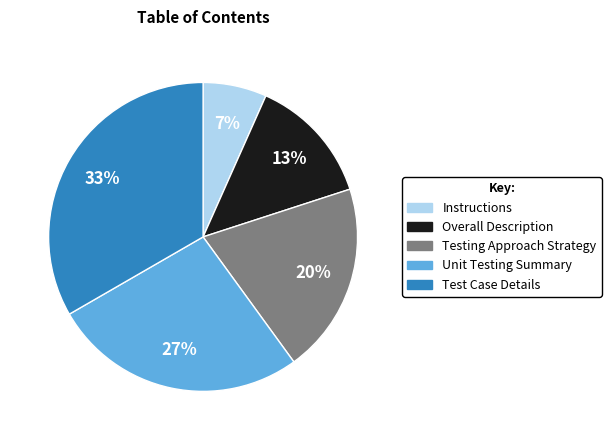

Does Overall Description account for over 50% of the chart?

No